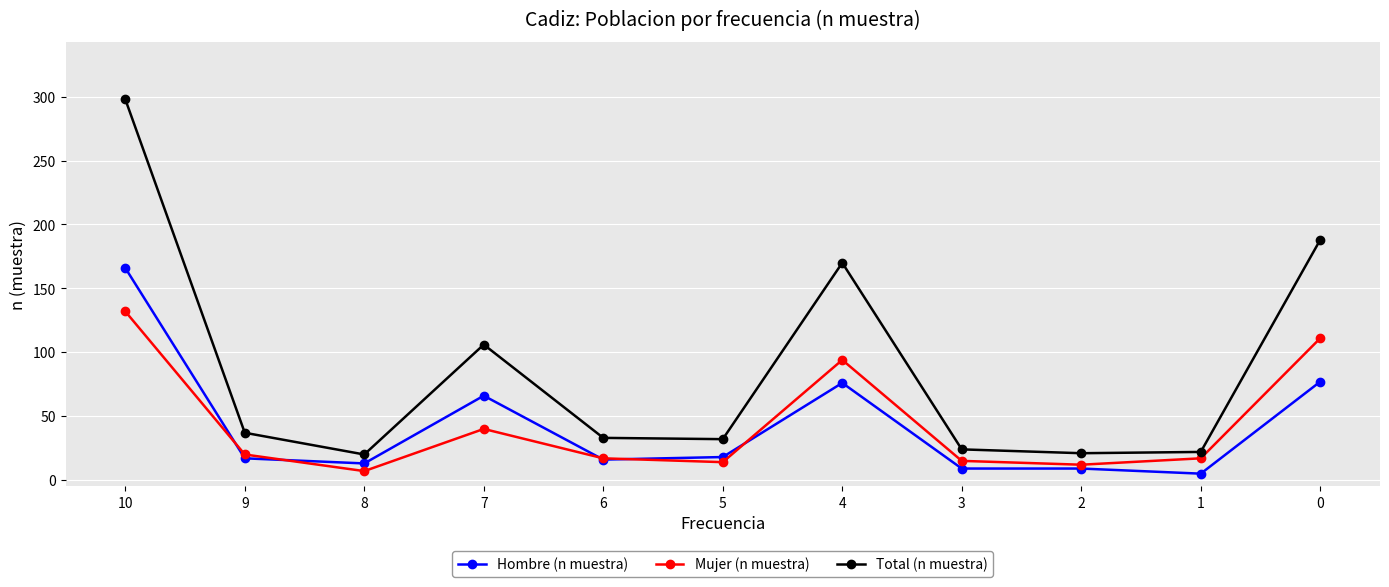

What is the spread (max minus min) of values at 3?

15